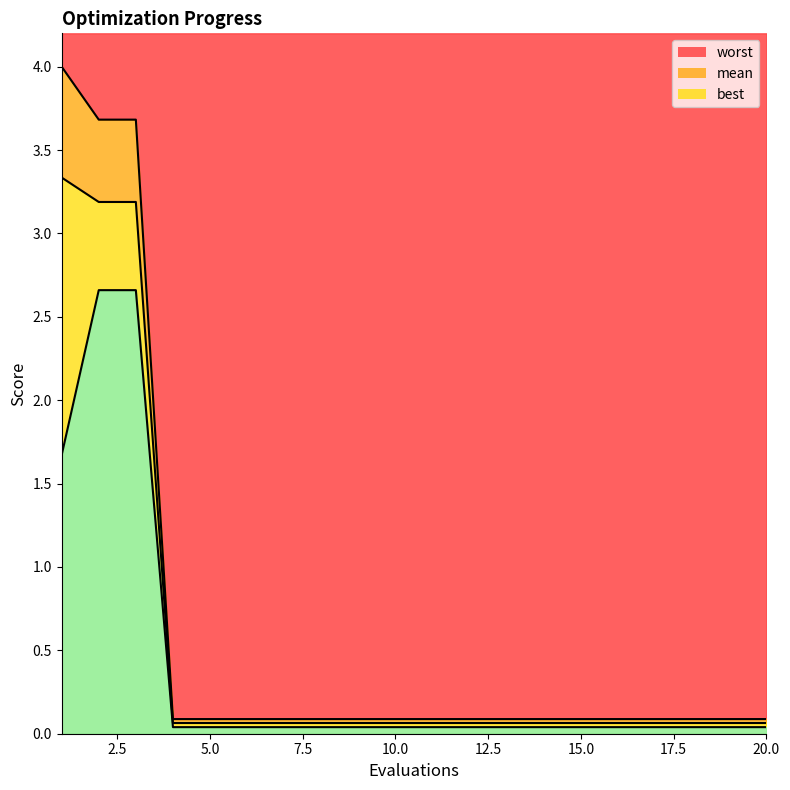

What is the difference between the maximum and second lowest values in the best series?

2.6